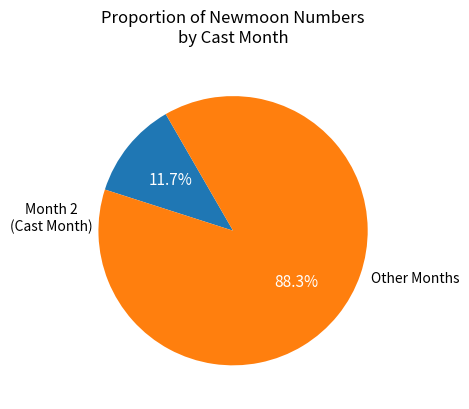

Does any single category account for the majority?

Yes